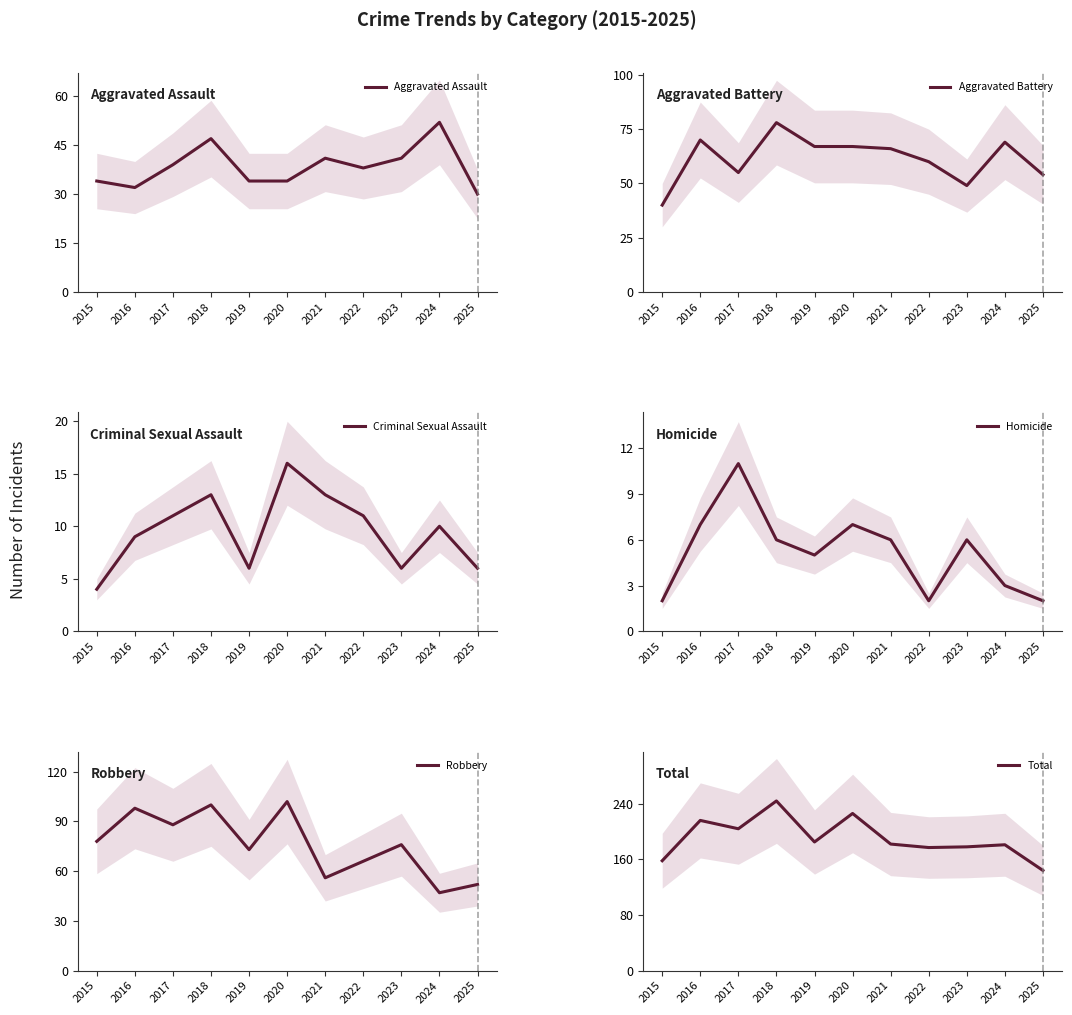

What is the spread (max minus min) of values at 2023?

172